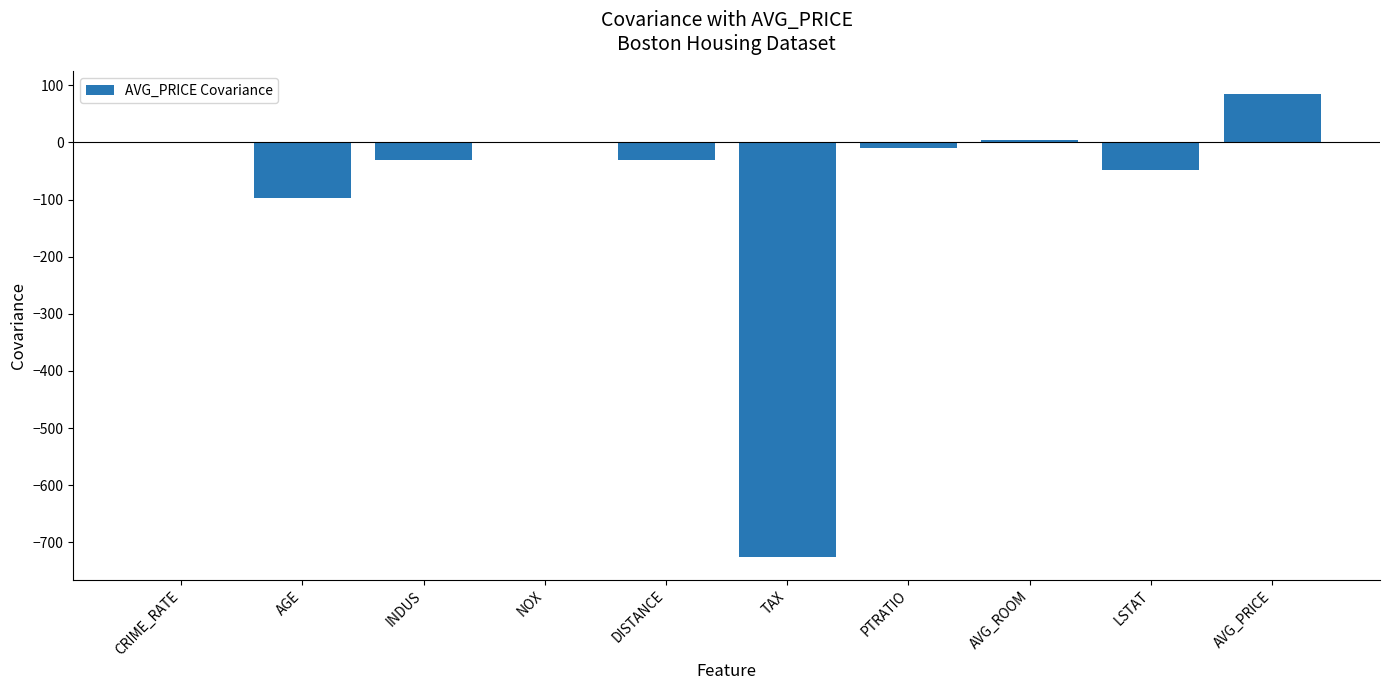

Which label corresponds to the largest value in the chart?

AVG_PRICE